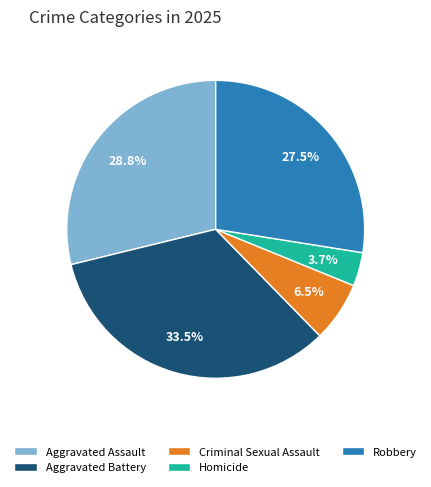

To the nearest percent, what is the average slice percentage?

20%